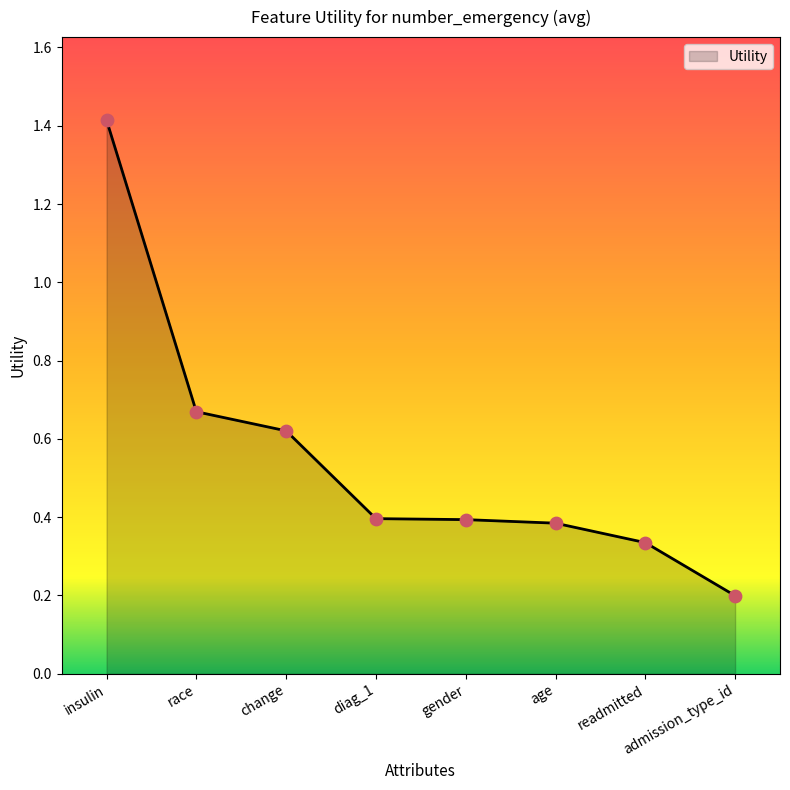

Between diag_1 and change, which is larger?

change